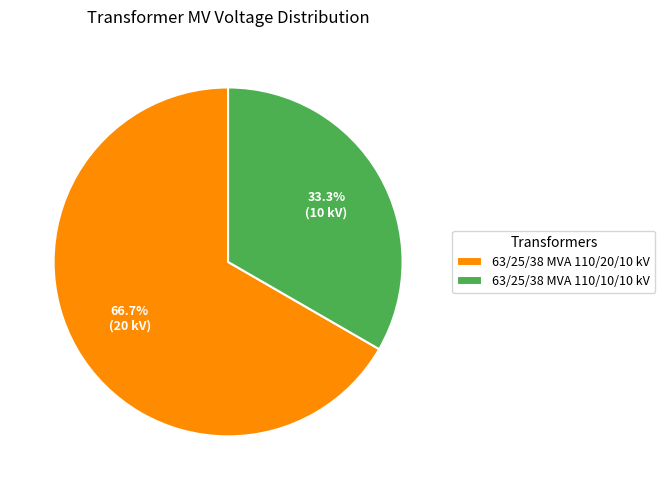

What percentage is the 63/25/38 MVA 110/10/10 kV slice, to the nearest percent?

33%